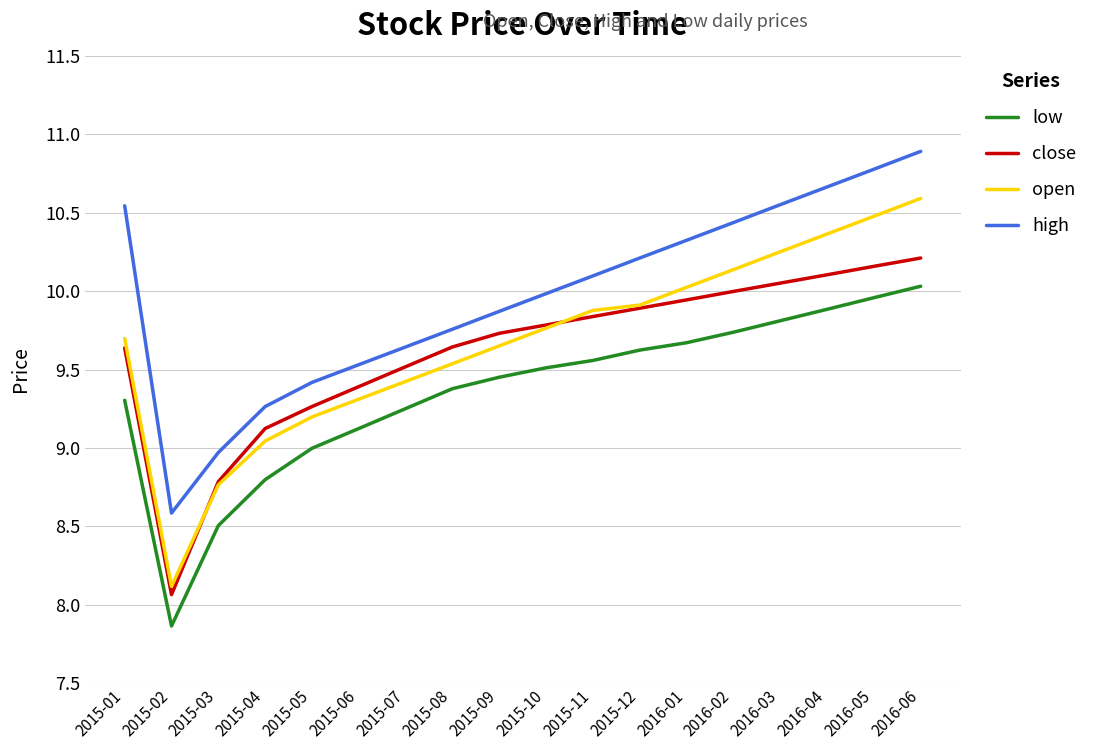

Read the low value at 2015-04.

8.8